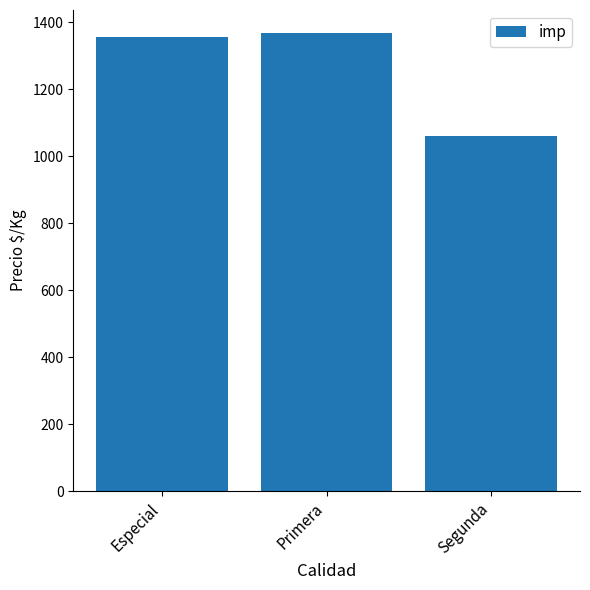

What is the label of the 3rd bar from the right?

Especial